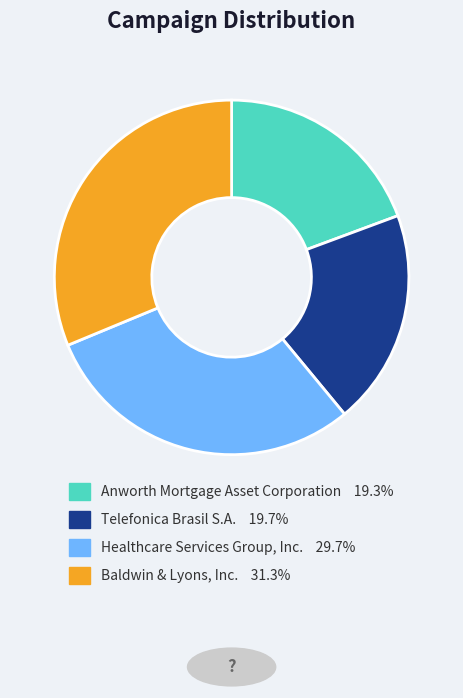

How many segments does this pie chart have?

4